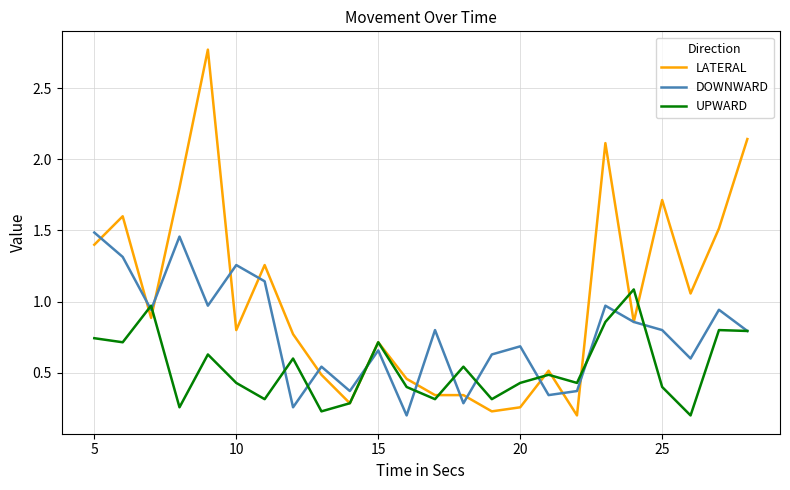

Which series has the largest range (max minus min)?

LATERAL